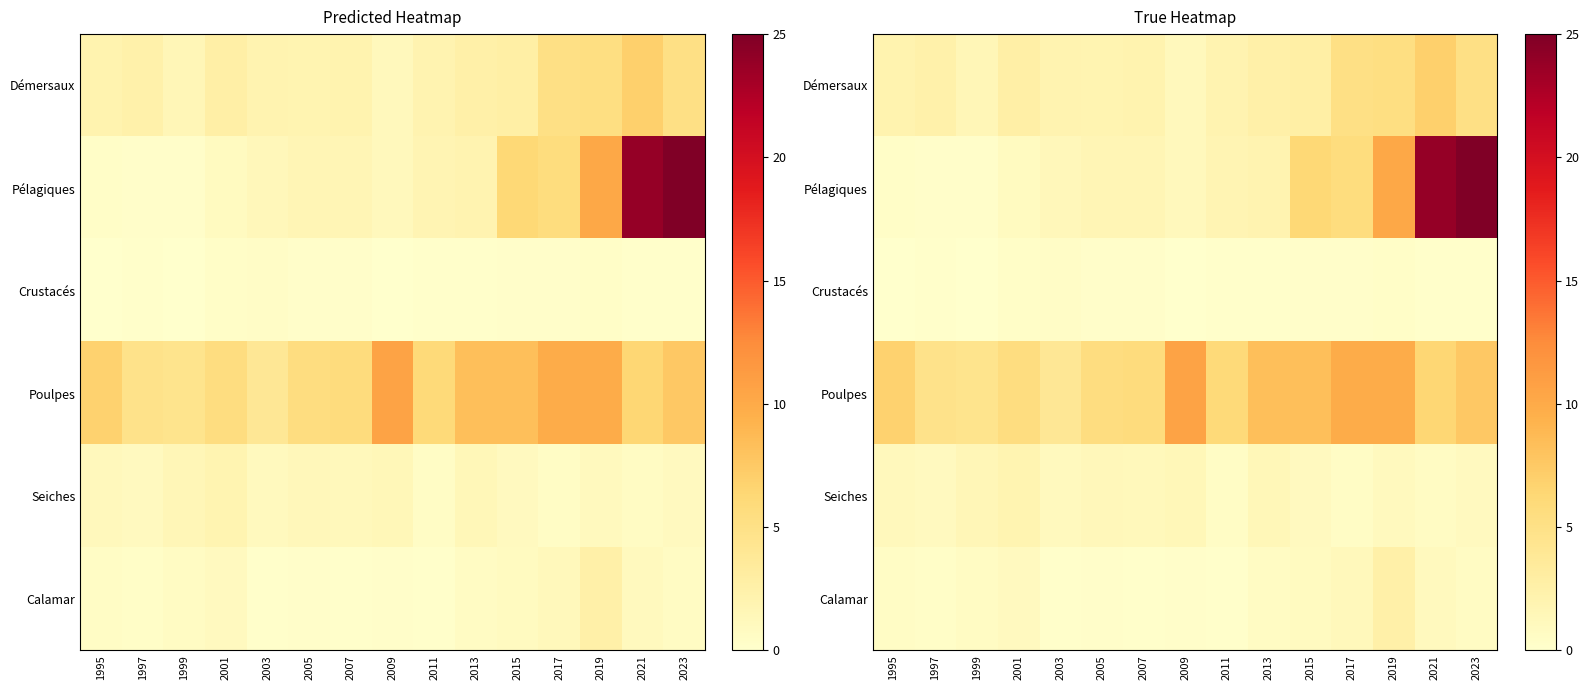

Which category has the highest value in the Poulpes series?

2009